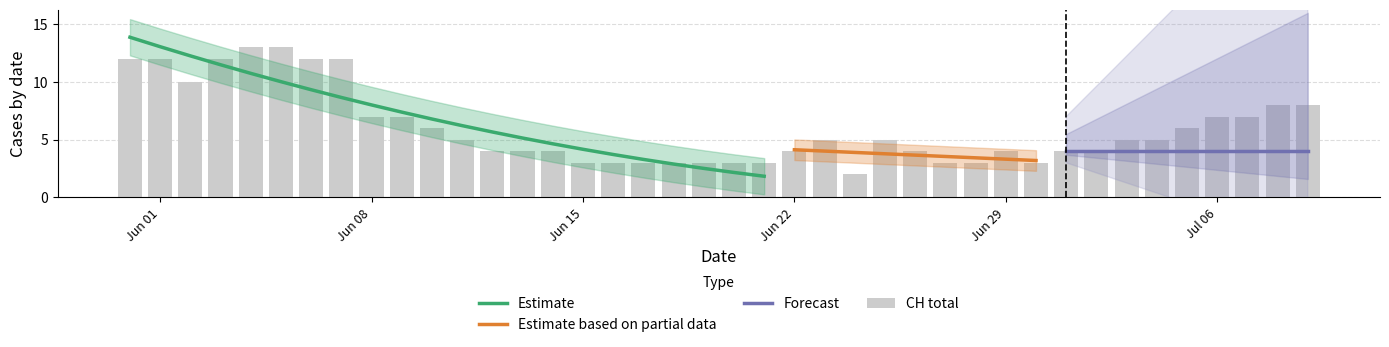

Which series has the largest total across all categories?

CH